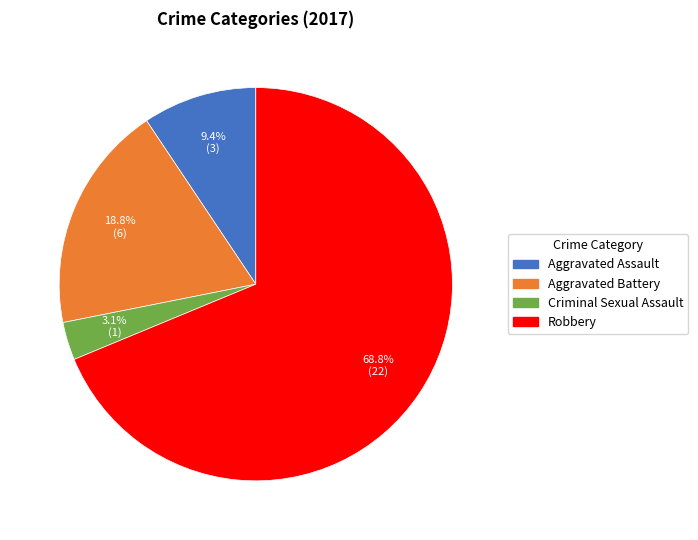

Does Robbery account for over 50% of the chart?

Yes